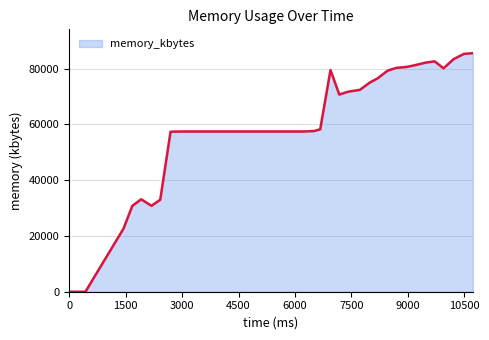

What is the maximum value shown in the chart?

85516